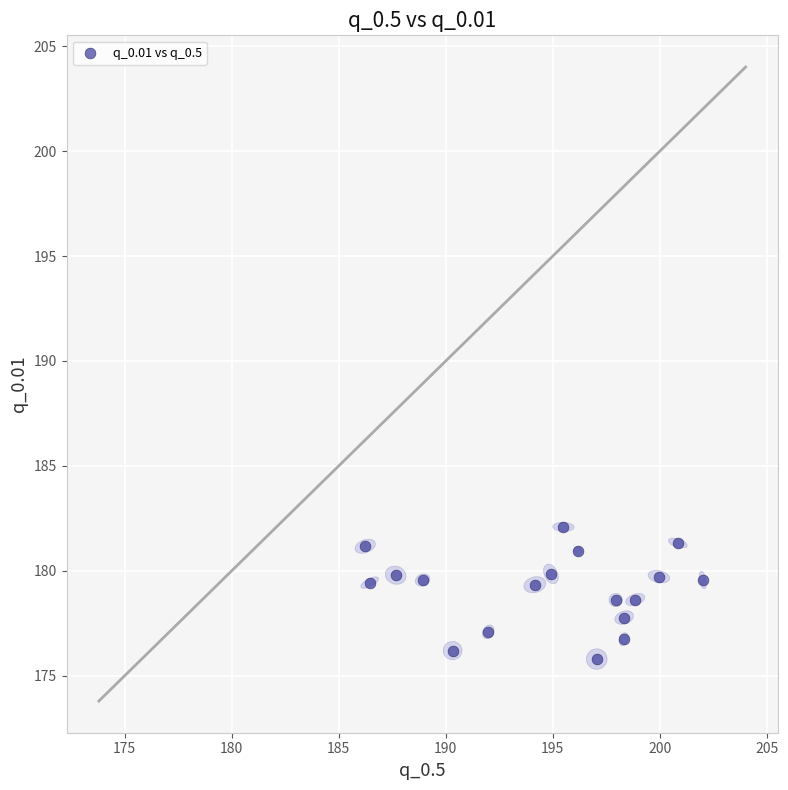

What is the range of X values (max minus min)?

15.8